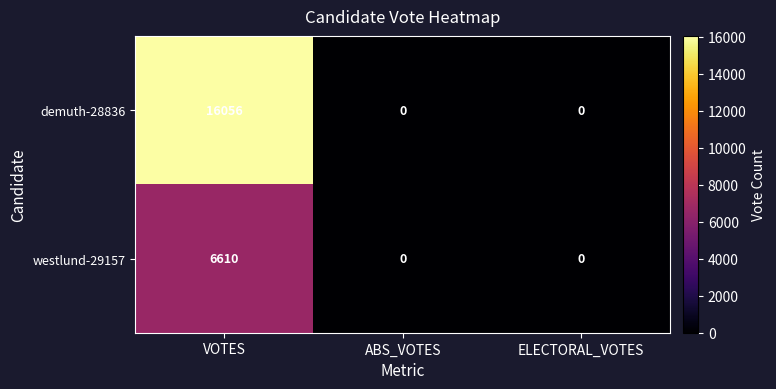

At which category is the sum across all series the highest?

VOTES